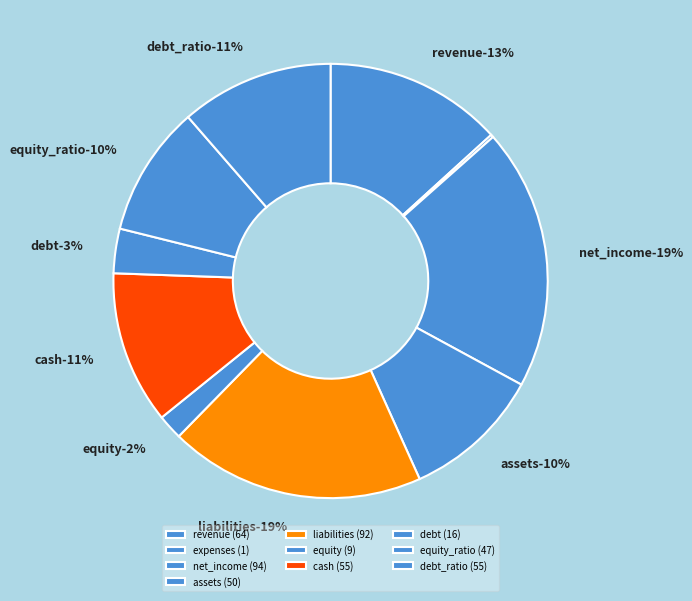

Does any single category account for the majority?

No